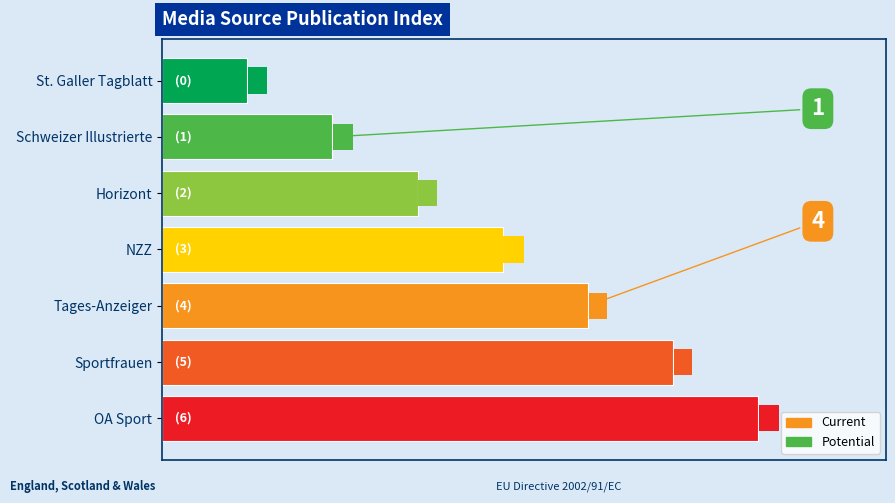

Are the bars horizontal?

Yes